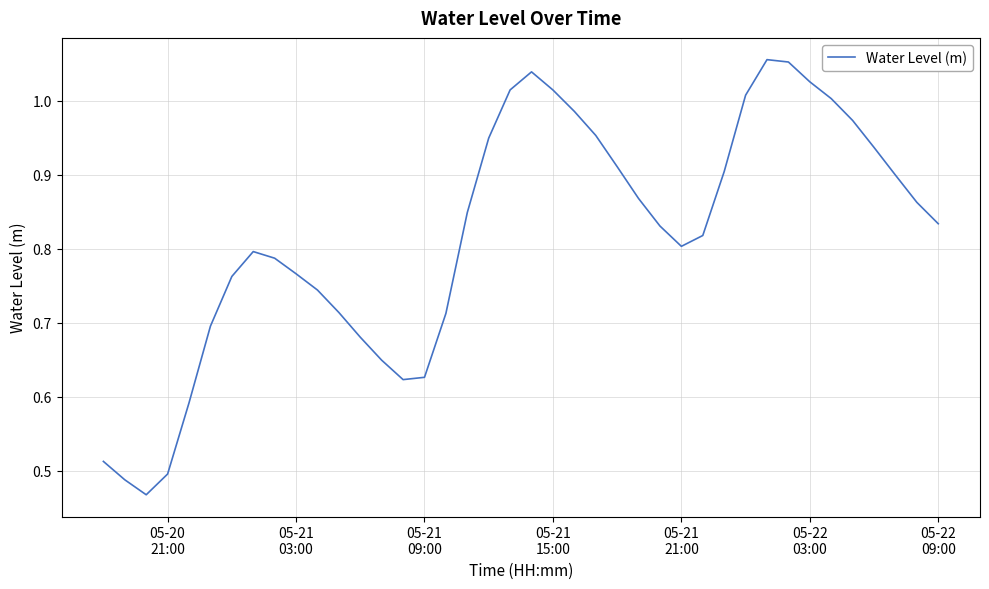

What is the average value?

0.8